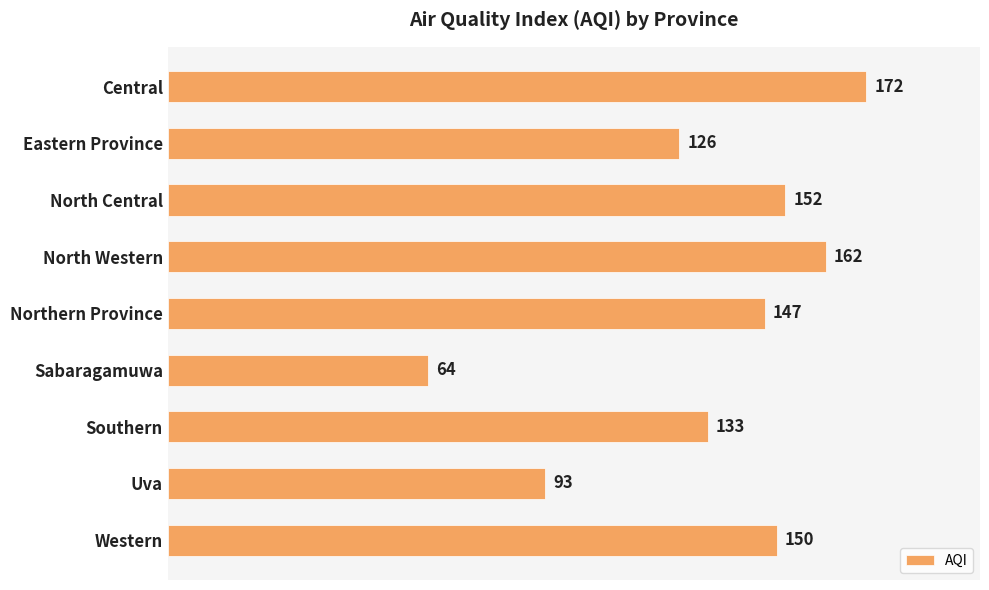

What value does the data have at Uva, to the nearest 5?

95